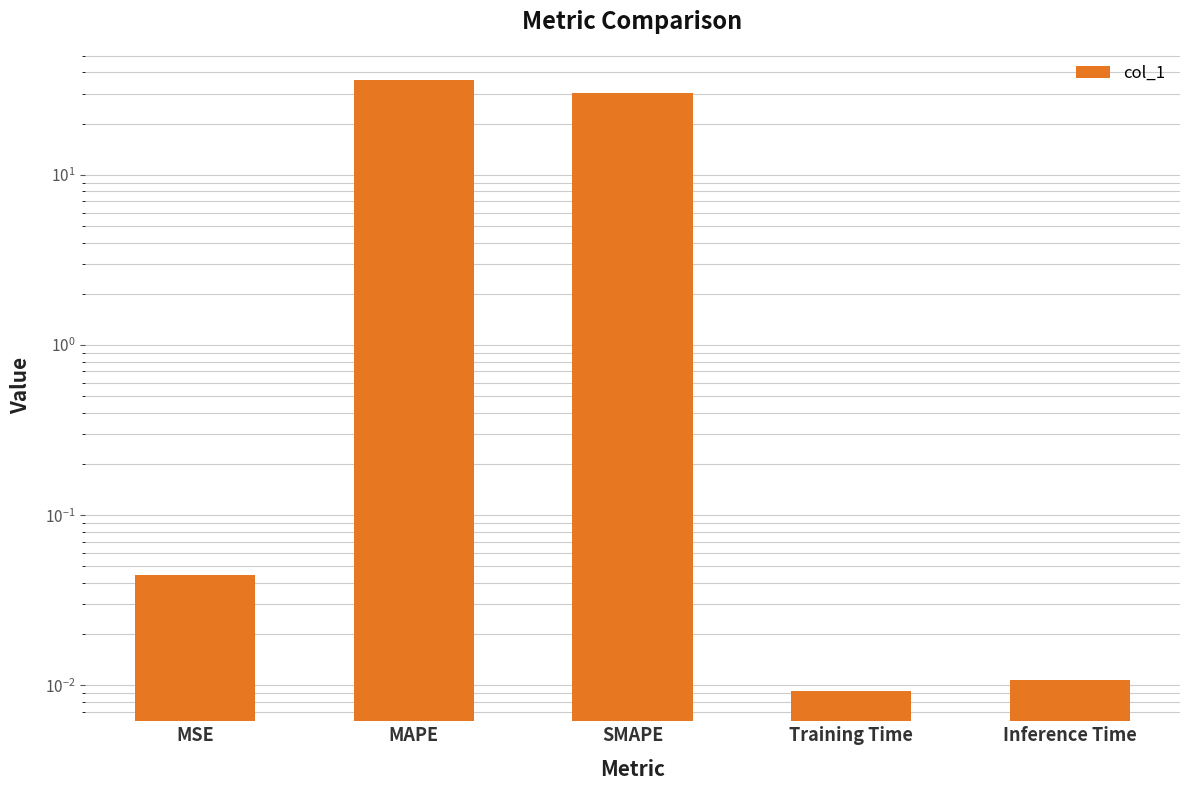

What is the average value?

13.3